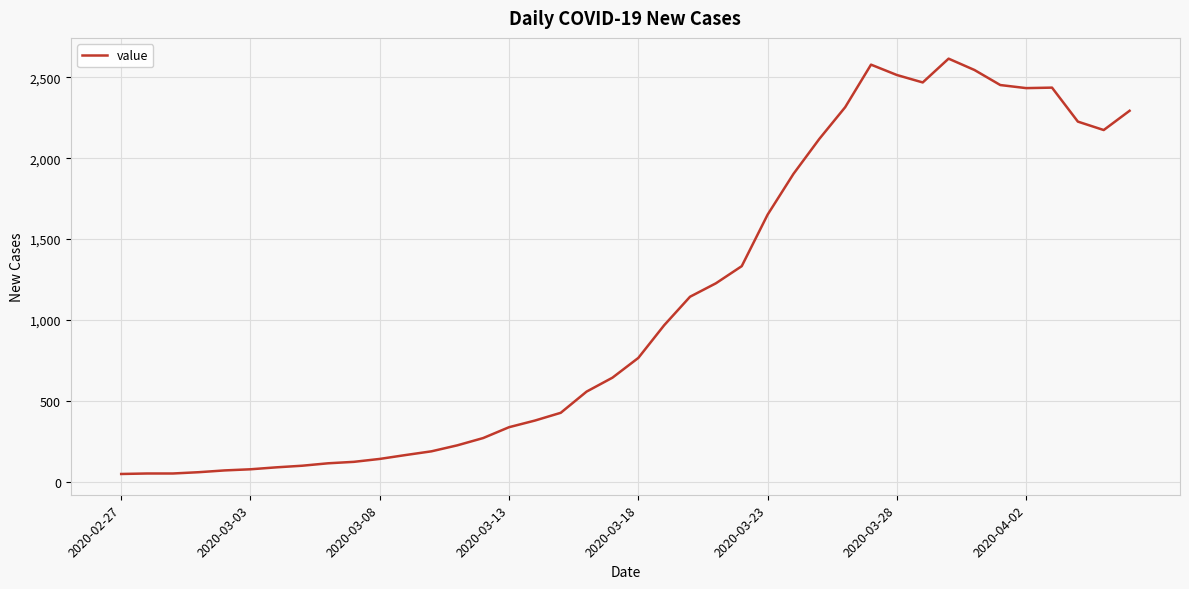

What is the difference between the maximum and minimum values?

2566